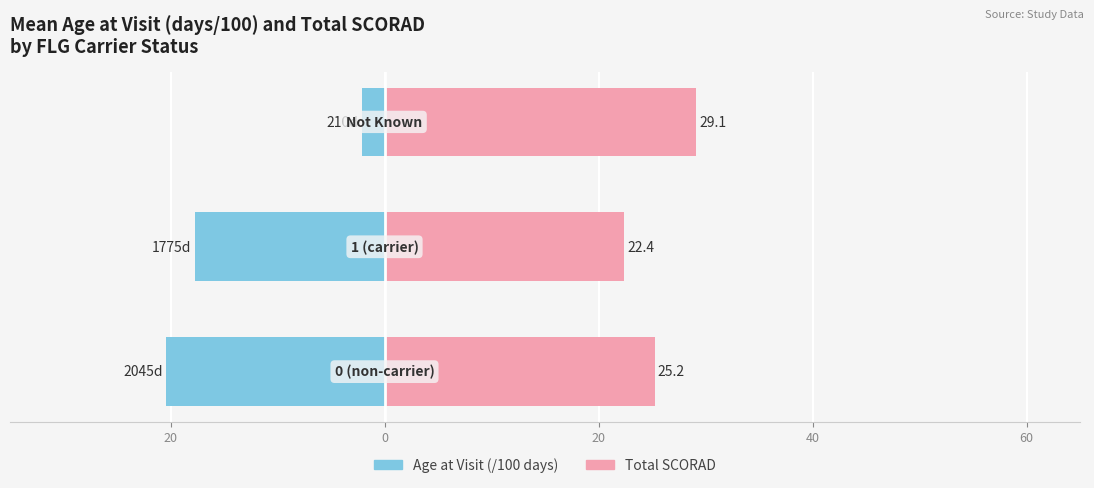

Reading left to right, transcribe all the data shown in this chart.

Age at Visit (/100 days): 40=-20.4	20=-17.7	0=-2.1
Total SCORAD: 40=25.2	20=22.4	0=29.1